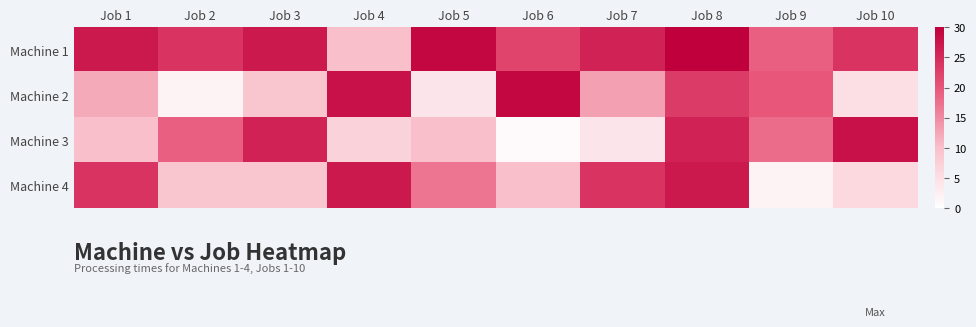

What is the spread (max minus min) of values at Job 7?

22